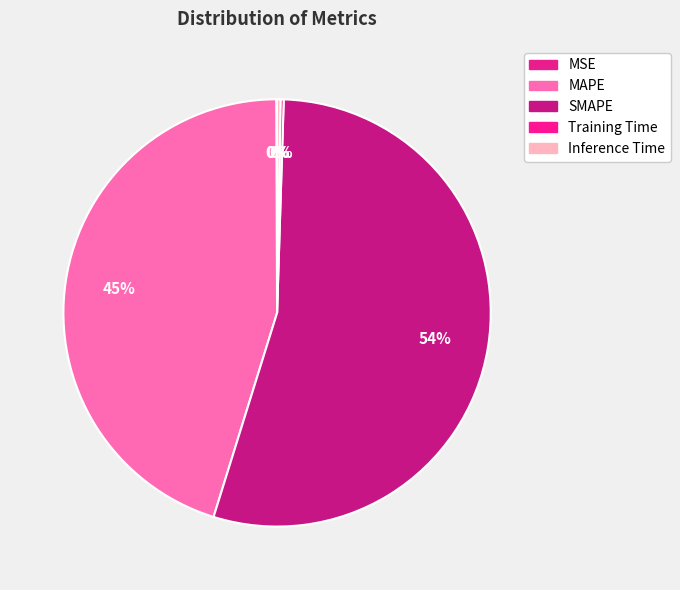

To the nearest percent, what is the difference between the largest and smallest slice percentages?

54%